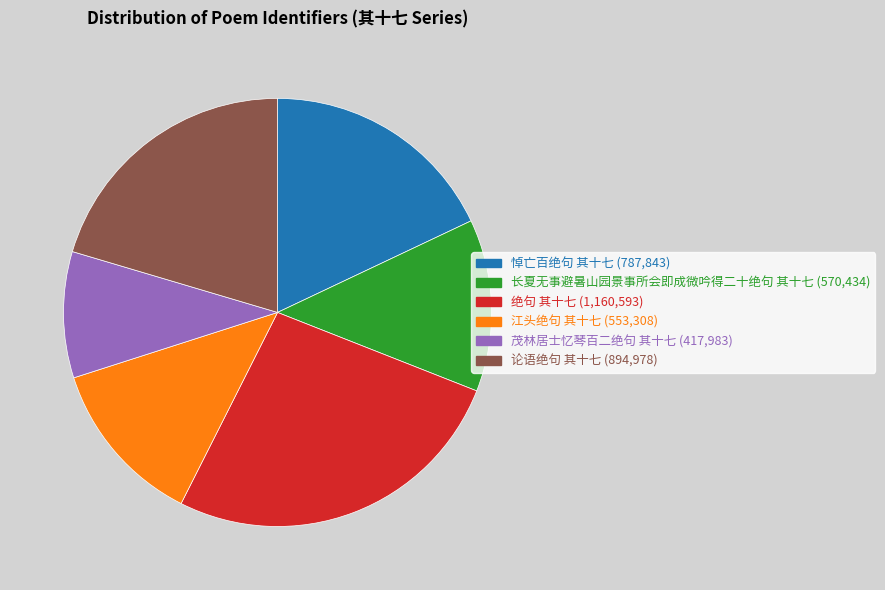

Which category has the biggest portion of the pie?

绝句 其十七